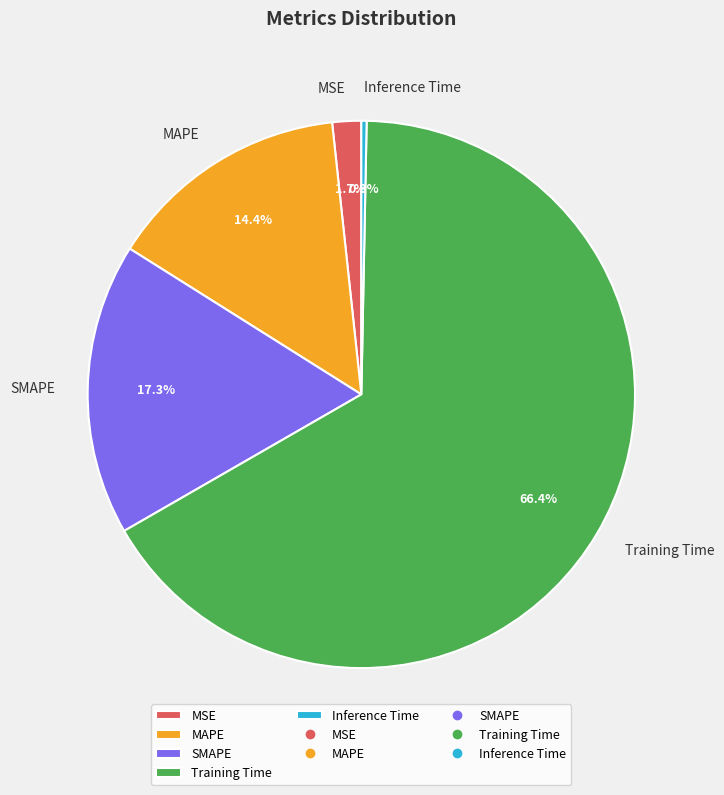

What percentage is NOT represented by SMAPE?

82.7%